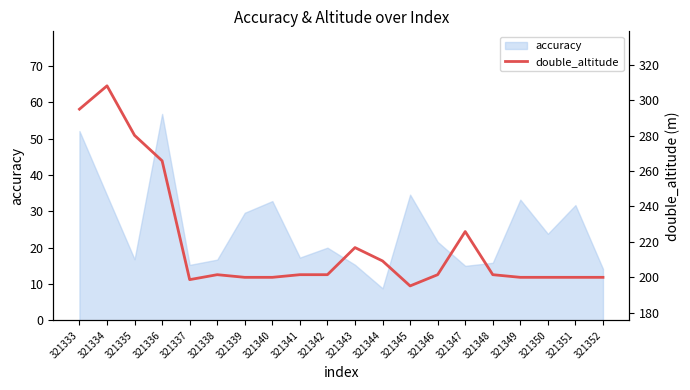

What is the minimum value shown in the chart?

195.0